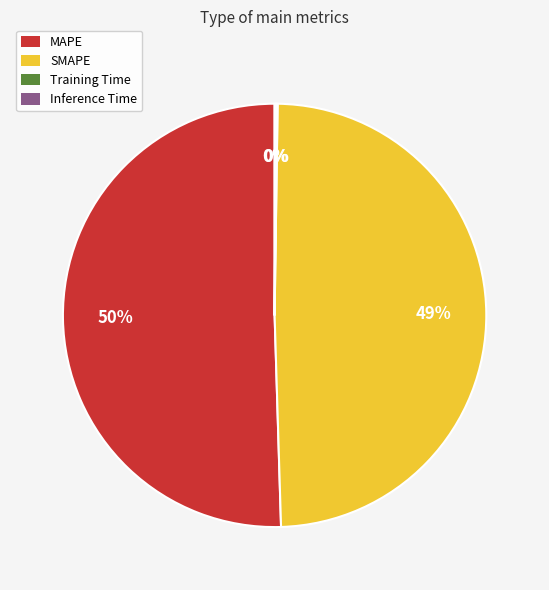

To the nearest percent, what percentage of the pie is SMAPE?

49%